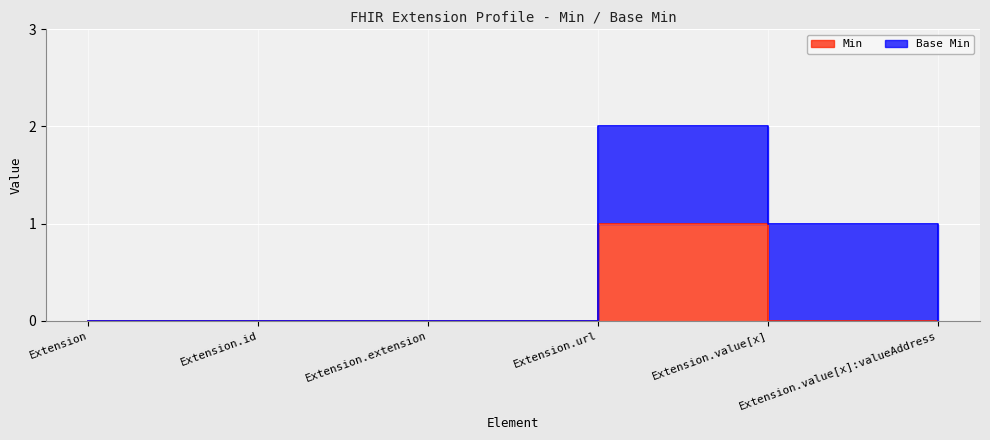

Reading left to right, list all the values displayed in this chart.

0	0	0	1	0	0